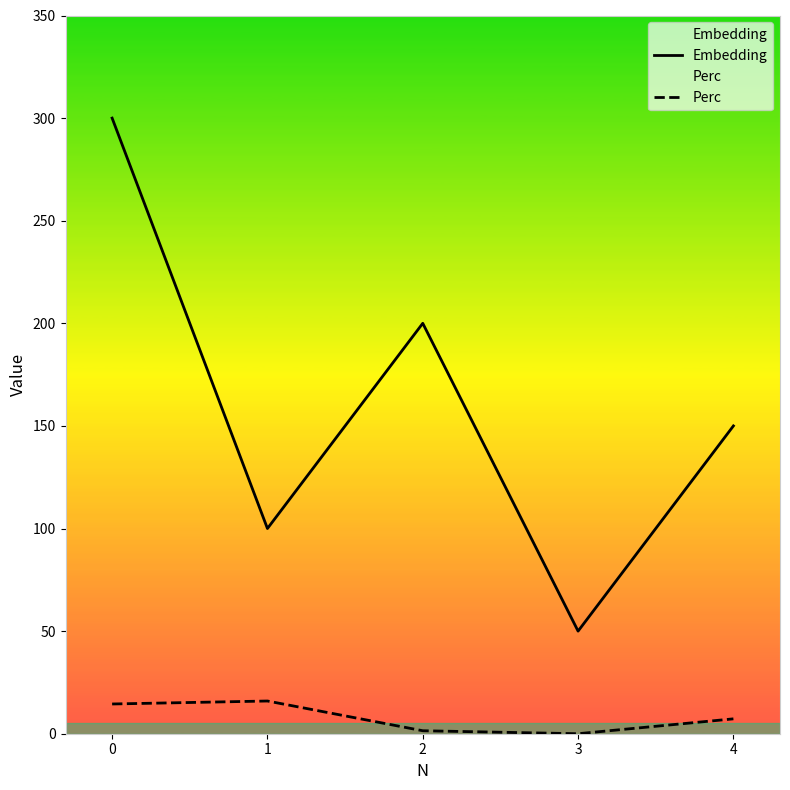

What is the maximum value shown in the chart?

300.0